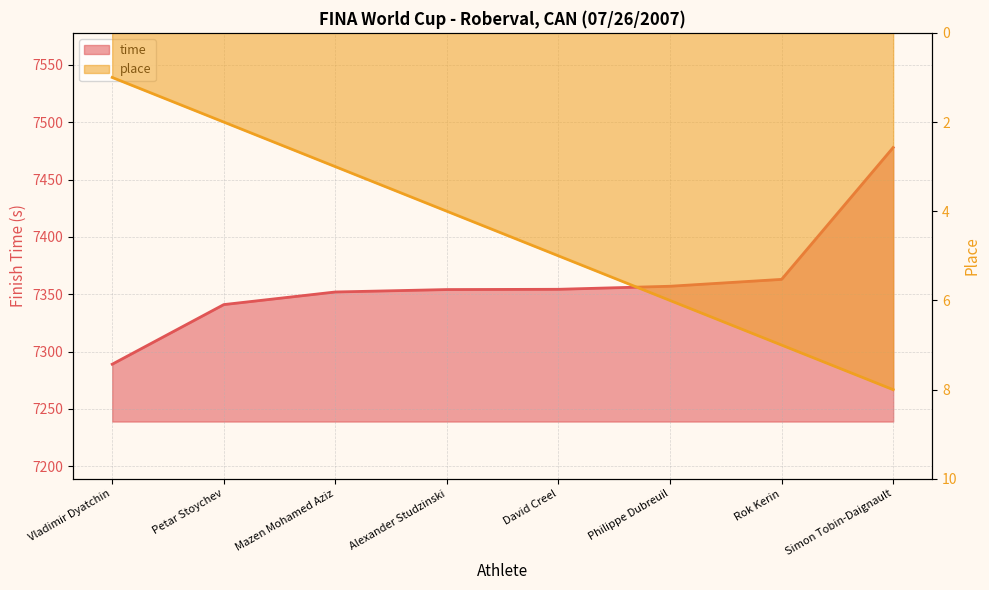

Which category has the highest value in the time series?

Simon Tobin-Daignault